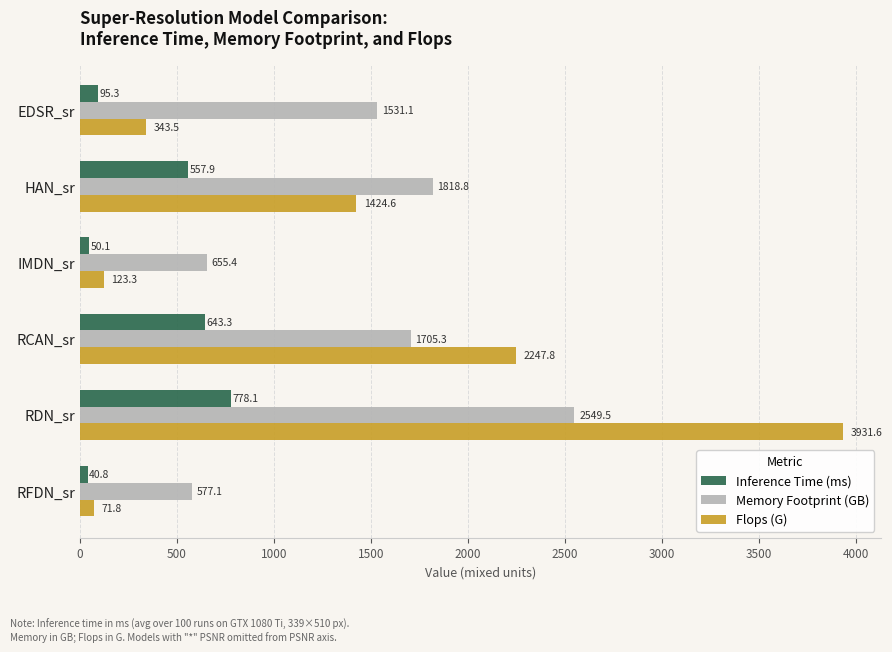

Rank the categories by Inference Time (ms) value from highest to lowest.

RDN_sr, RCAN_sr, HAN_sr, EDSR_sr, IMDN_sr, RFDN_sr